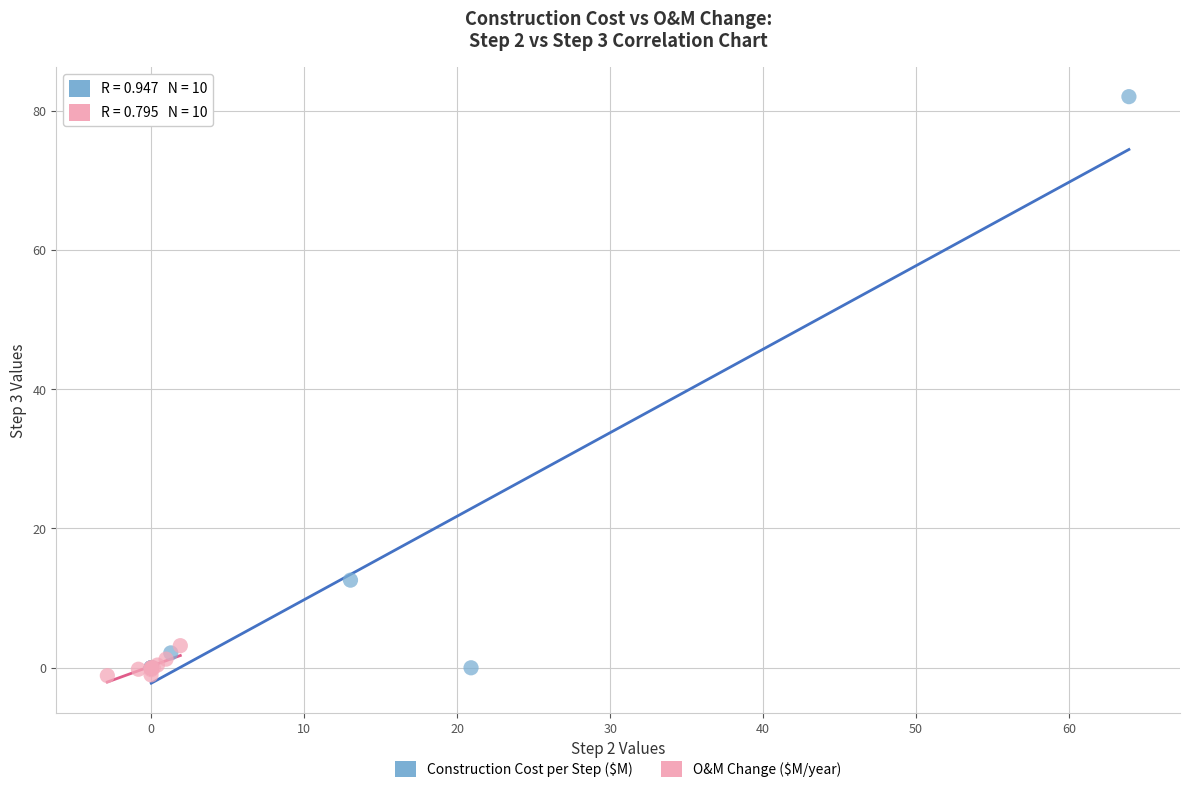

What are all the series names shown in the legend?

Construction Cost per Step ($M), O&M Change ($M/year)